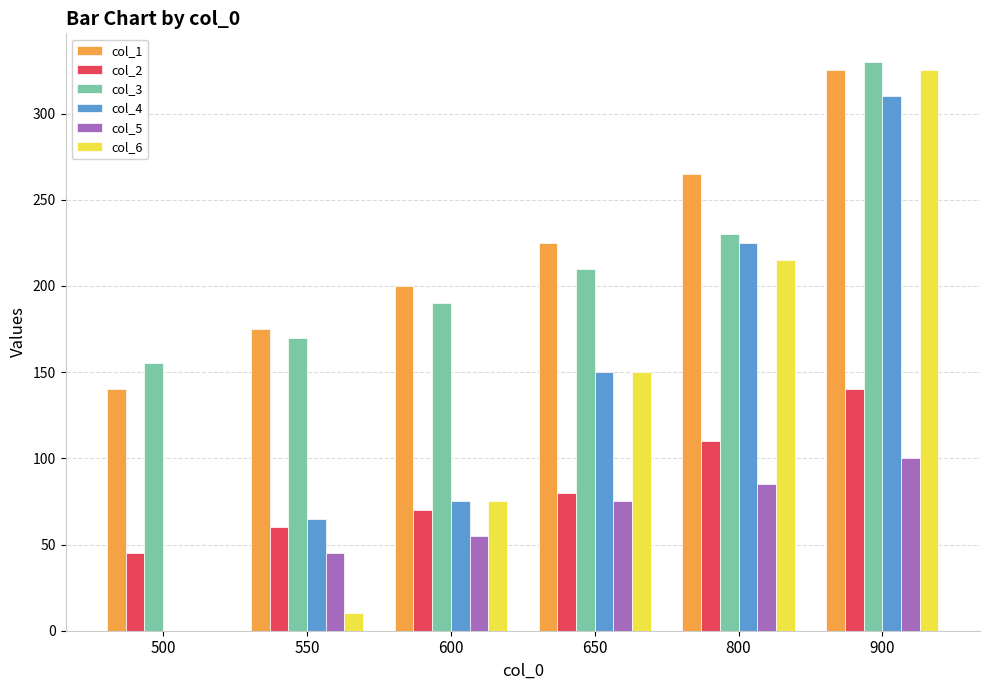

Between 550 and 600, which series saw the biggest shift?

col_6